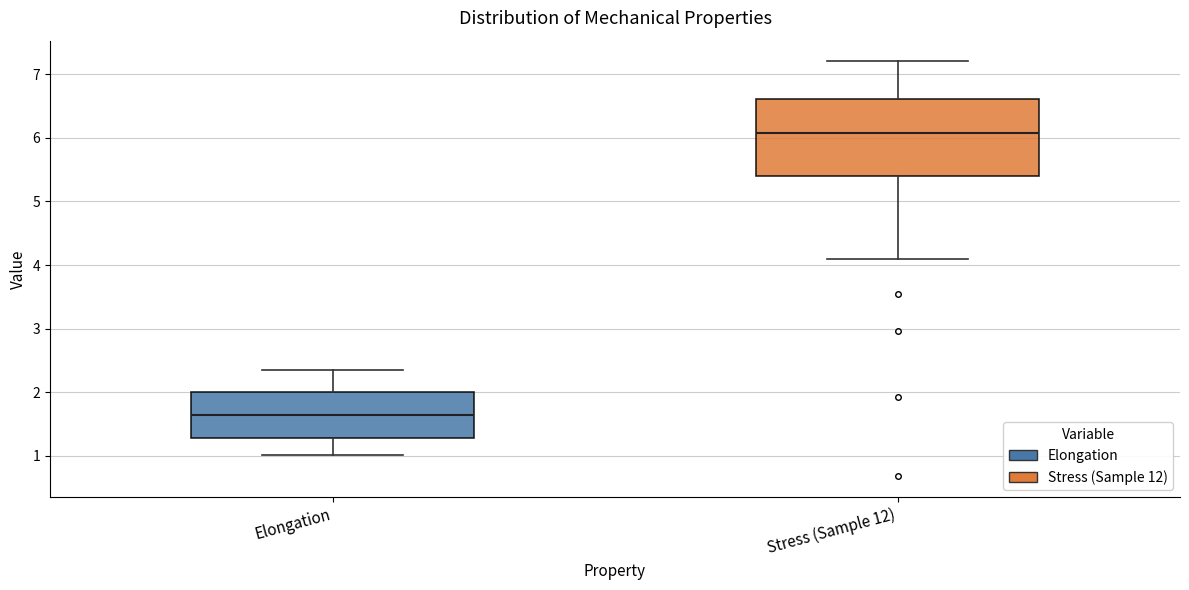

Where is the lower edge of the box for Stress (Sample 12) on the y-axis? The values are not printed on the chart, so give them approximately, as read against the axis.

5.4